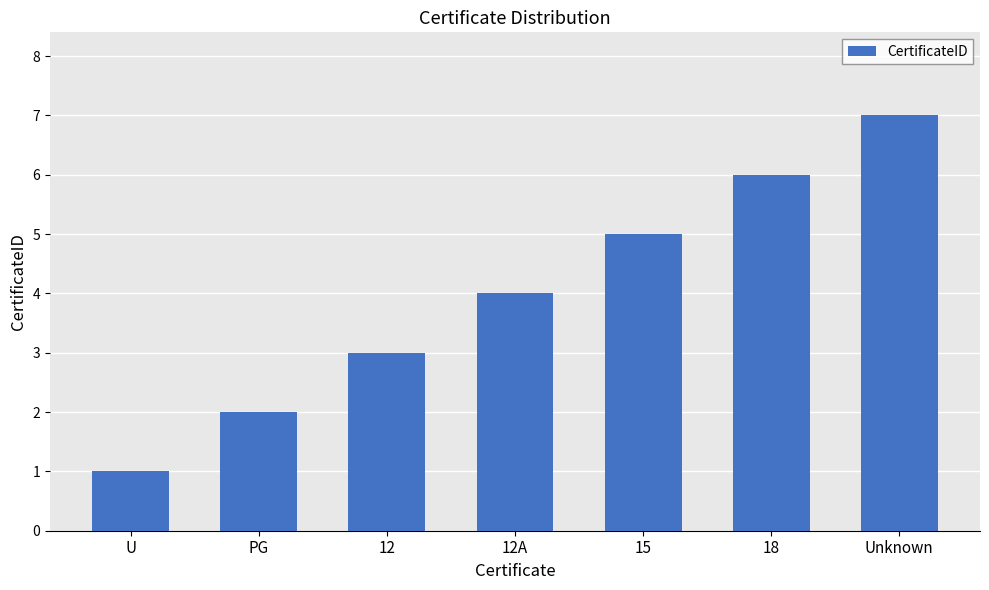

What is the label of the 2nd bar from the right?

18